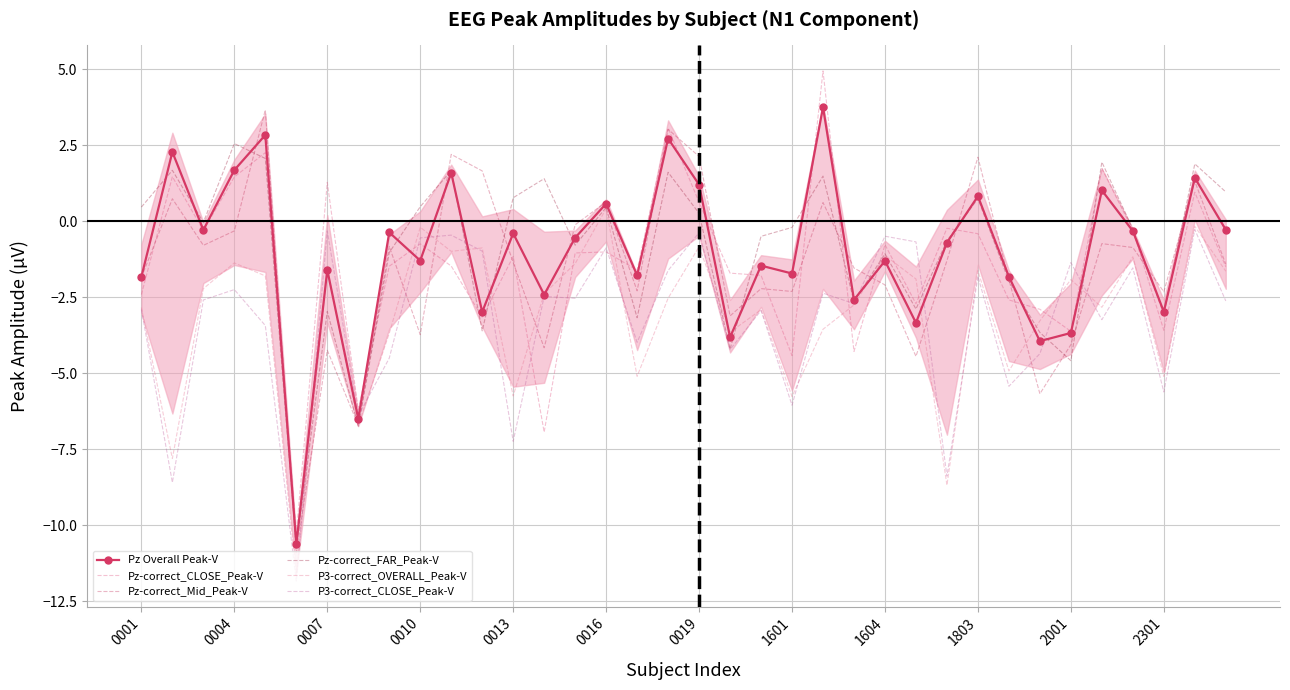

Which series has the largest total across all categories?

Pz-correct_FAR_Peak-V